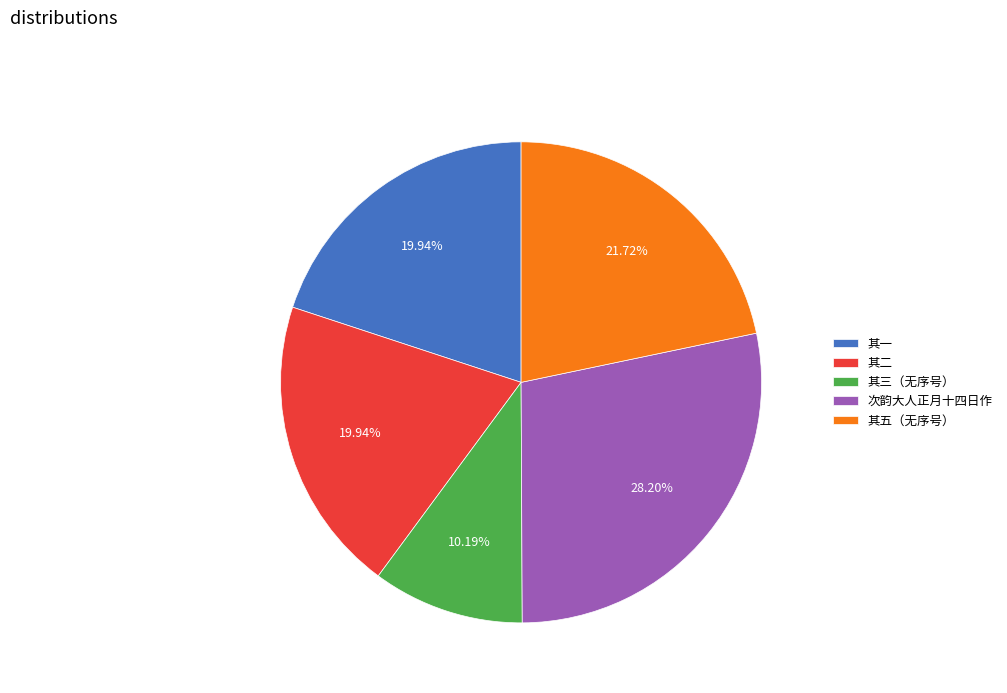

Does 次韵大人正月十四日作 represent more than half of the total?

No